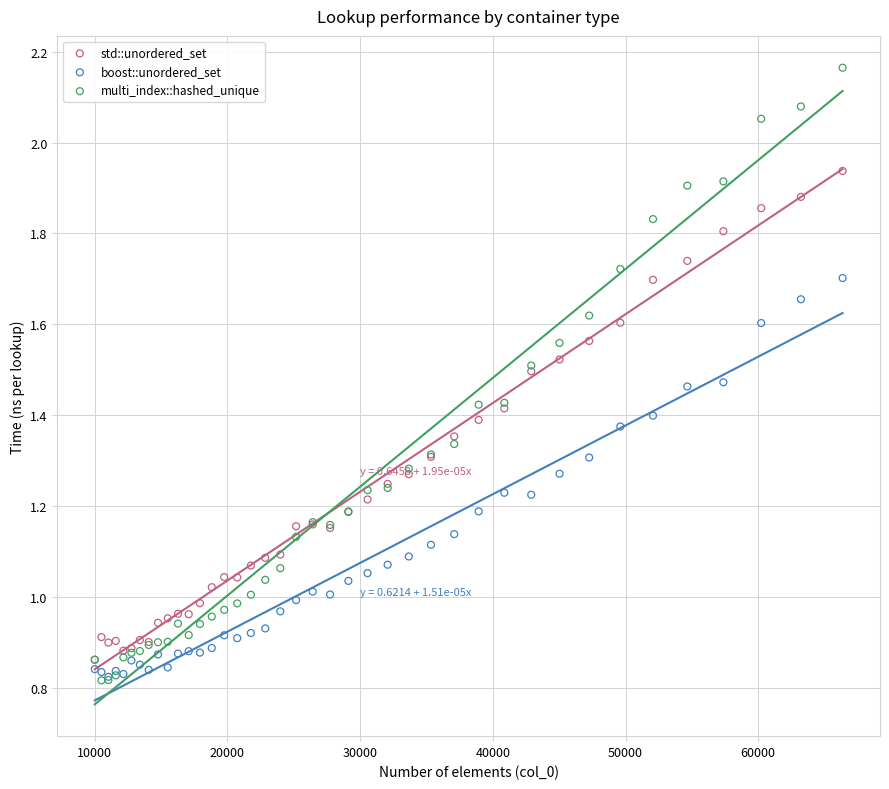

Which series reaches the maximum Y coordinate?

multi_index::hashed_unique